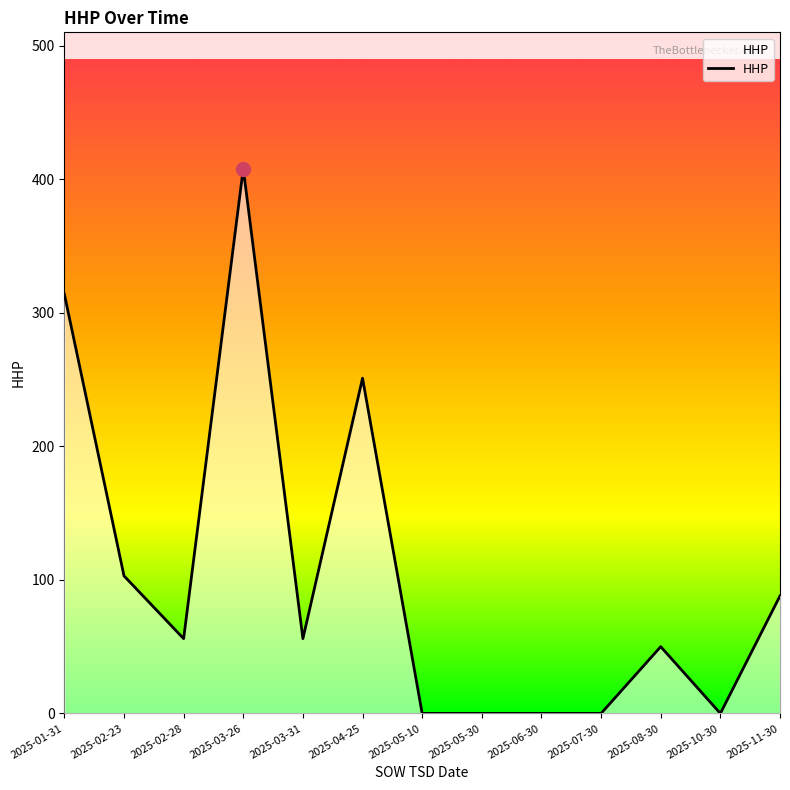

True or false: the data shows 156 at 2025-02-23.

False